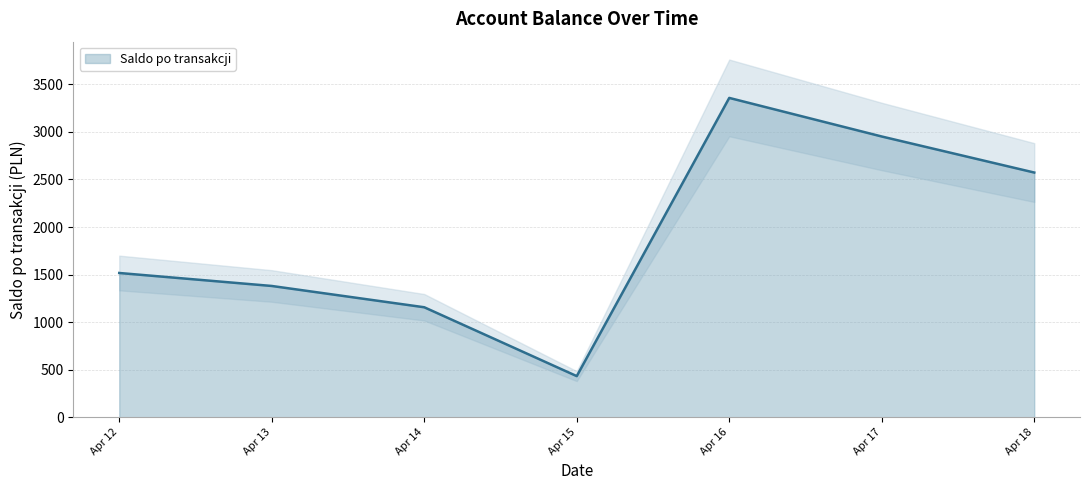

Does the chart have visible grid lines?

Yes